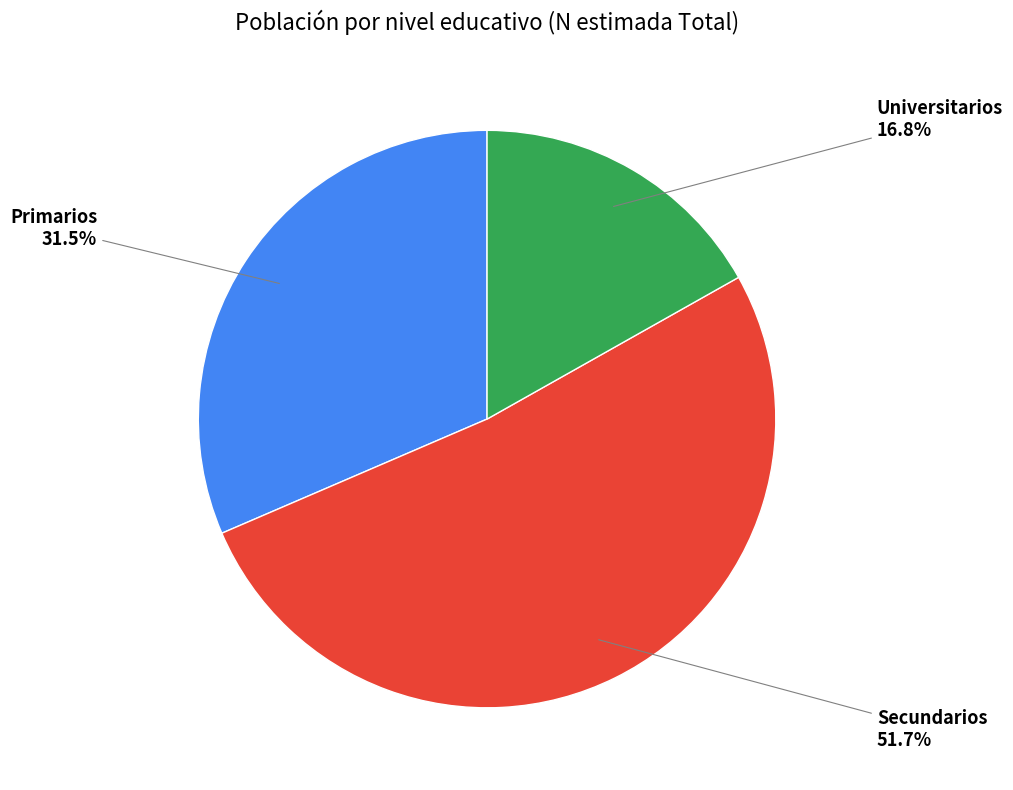

Does any single category account for the majority?

Yes